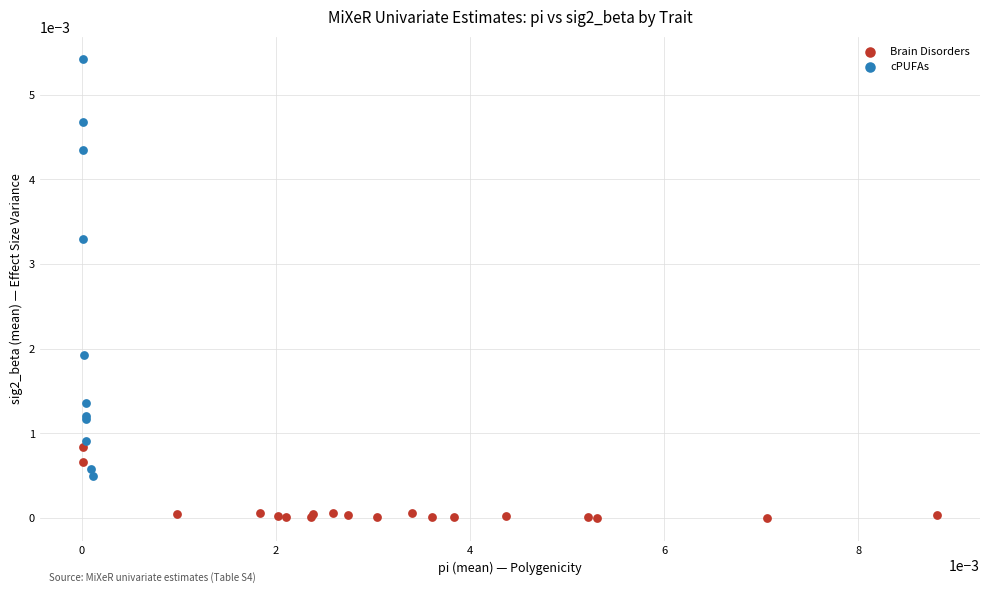

Which series reaches the minimum Y coordinate?

Brain Disorders